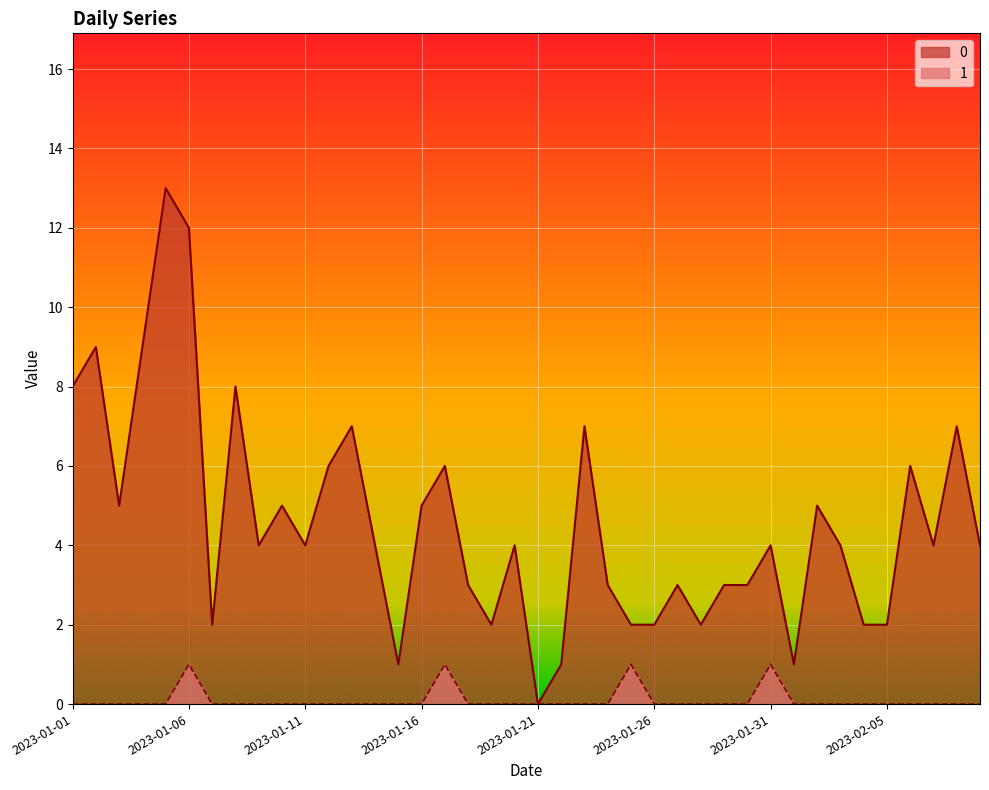

What is the highest value of the 0 series?

13